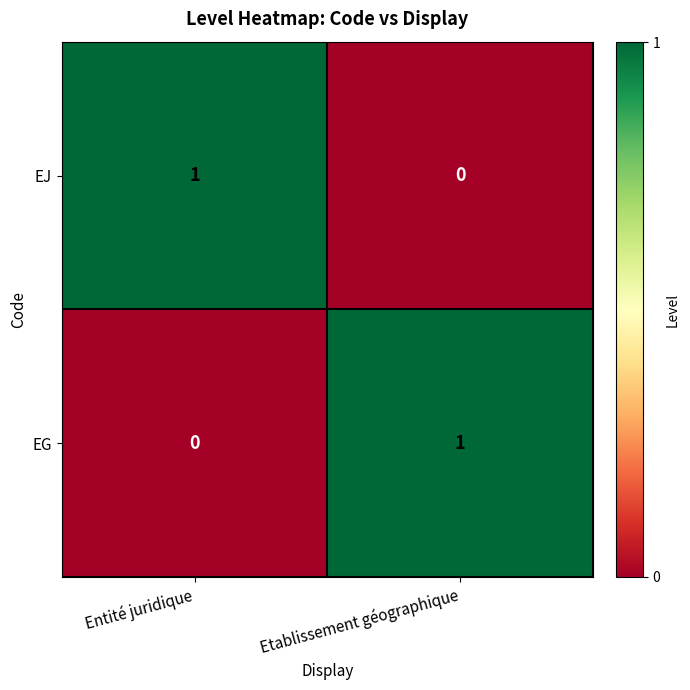

At which label does EG reach its peak?

Etablissement géographique